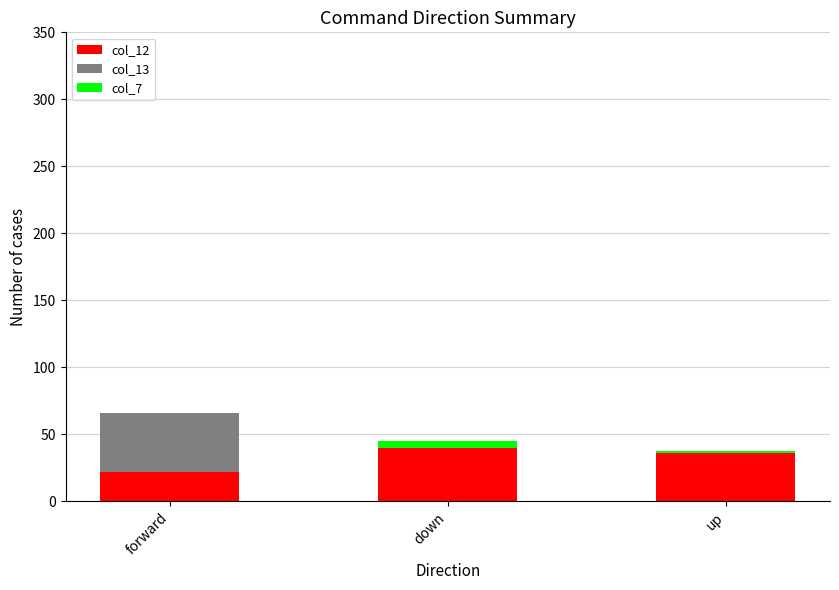

Between forward and down, which series saw the biggest shift?

col_13